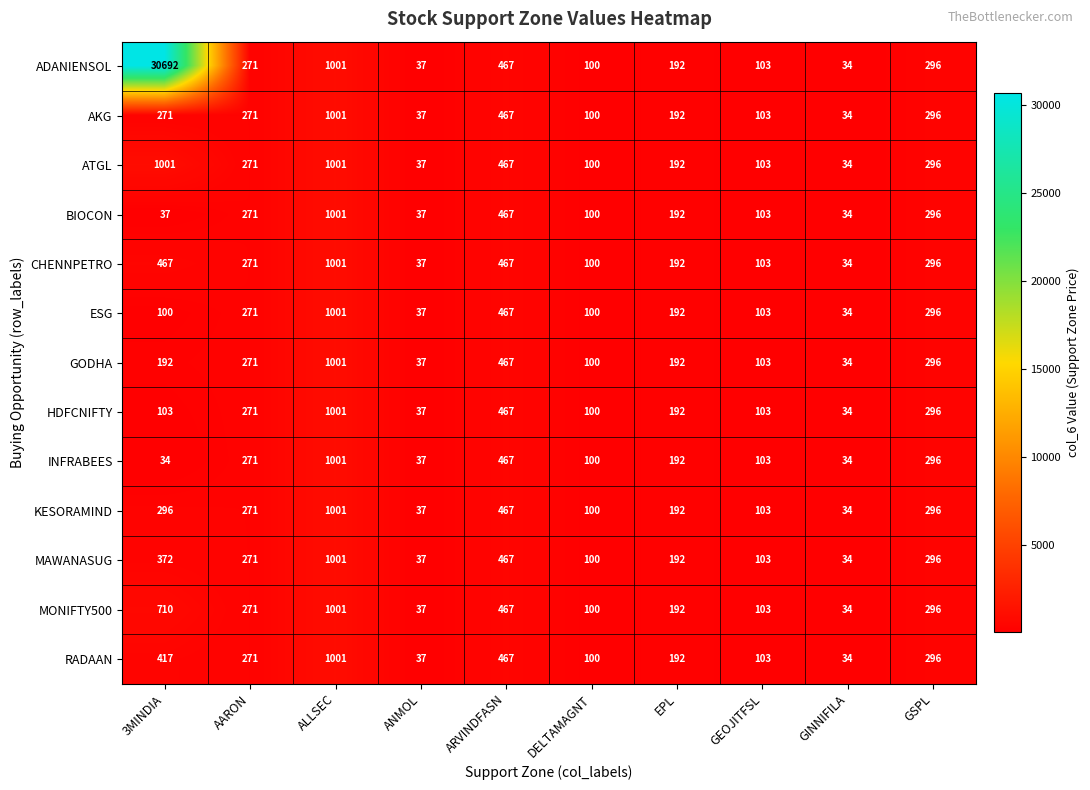

Which series has the largest range (max minus min)?

ADANIENSOL